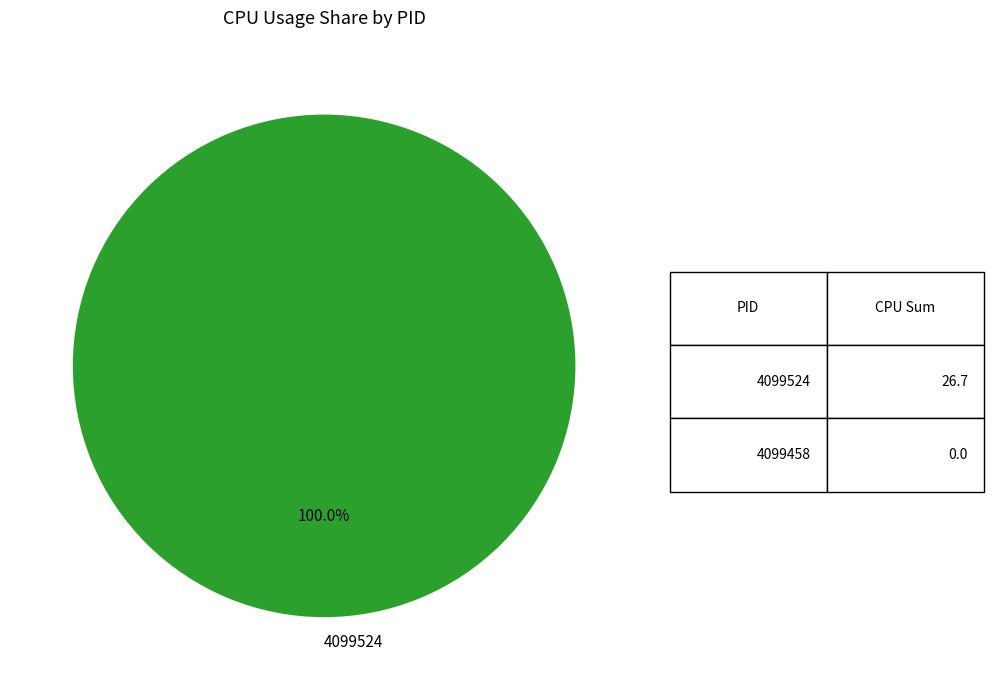

Does any single category account for the majority?

Yes